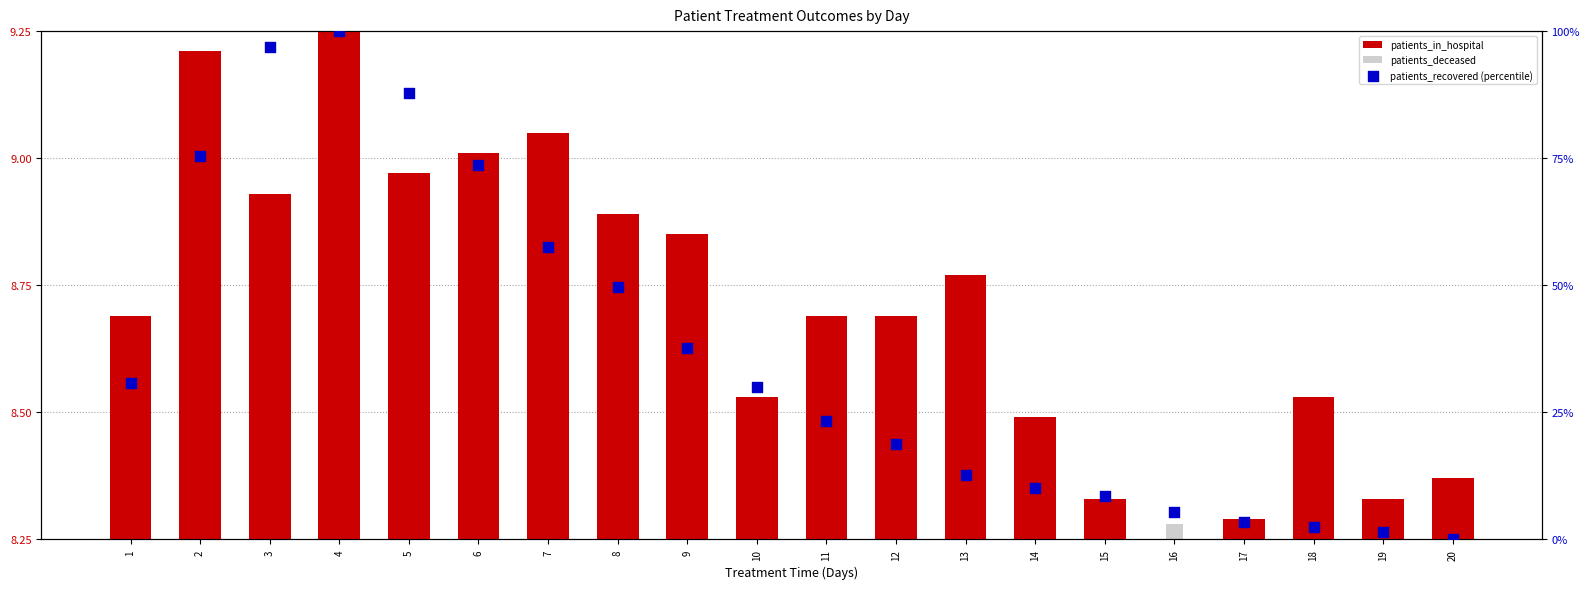

Which series reaches the maximum Y coordinate?

patients_recovered (percentile)